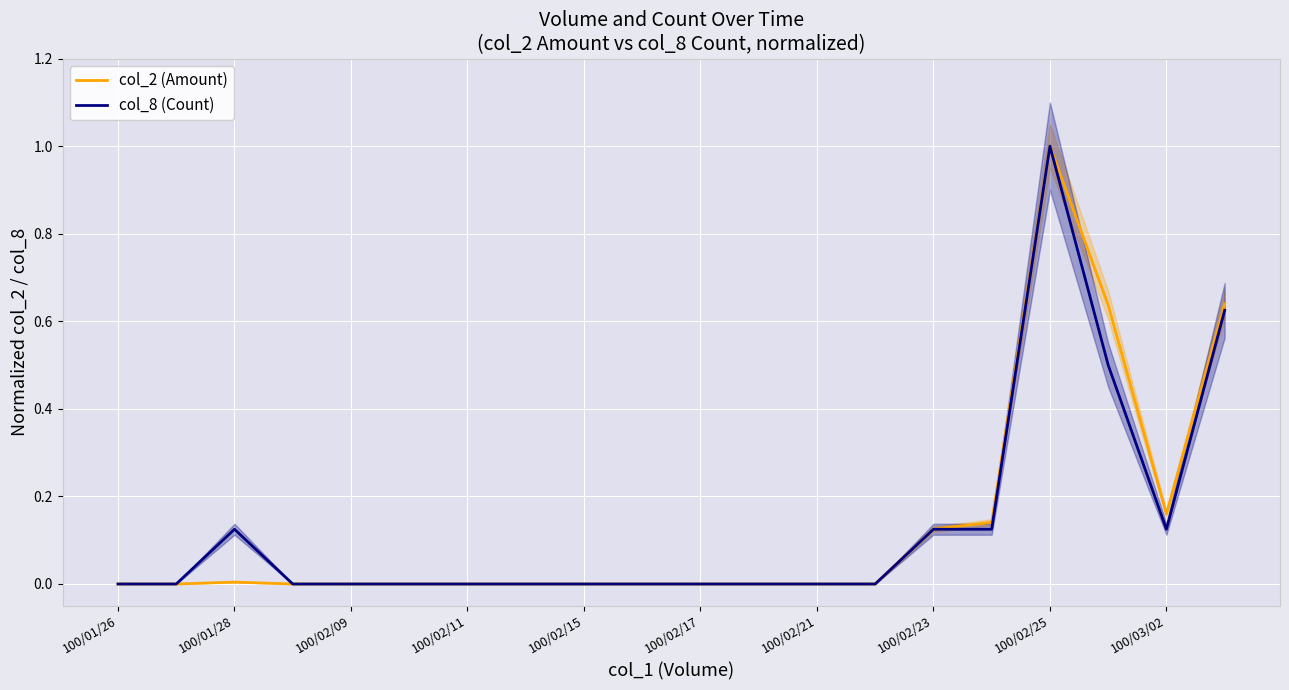

What position from the left is 11?

12